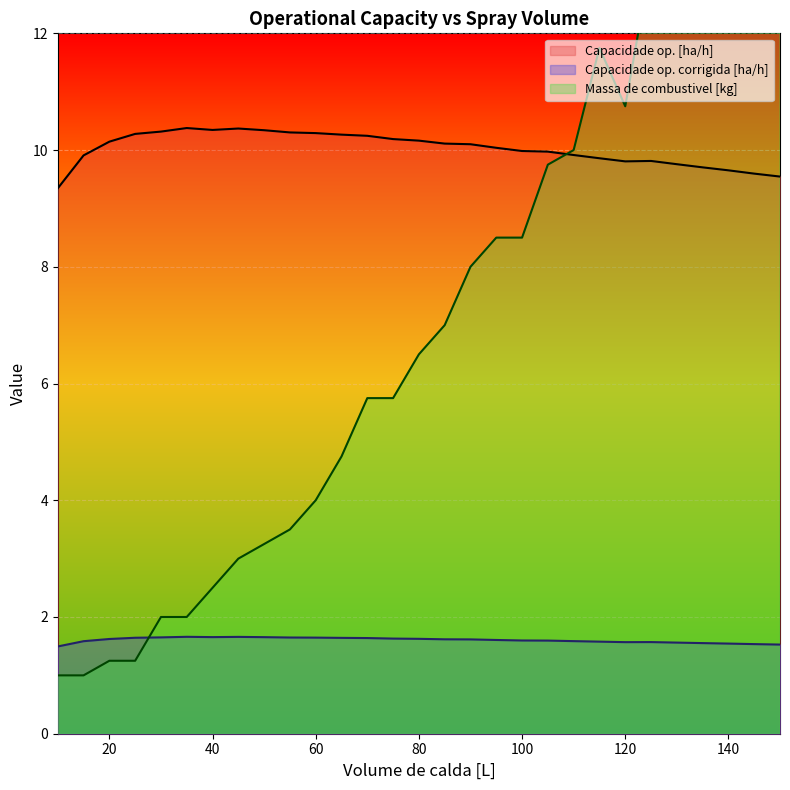

Which series has the widest spread of values?

Massa de combustivel [kg]